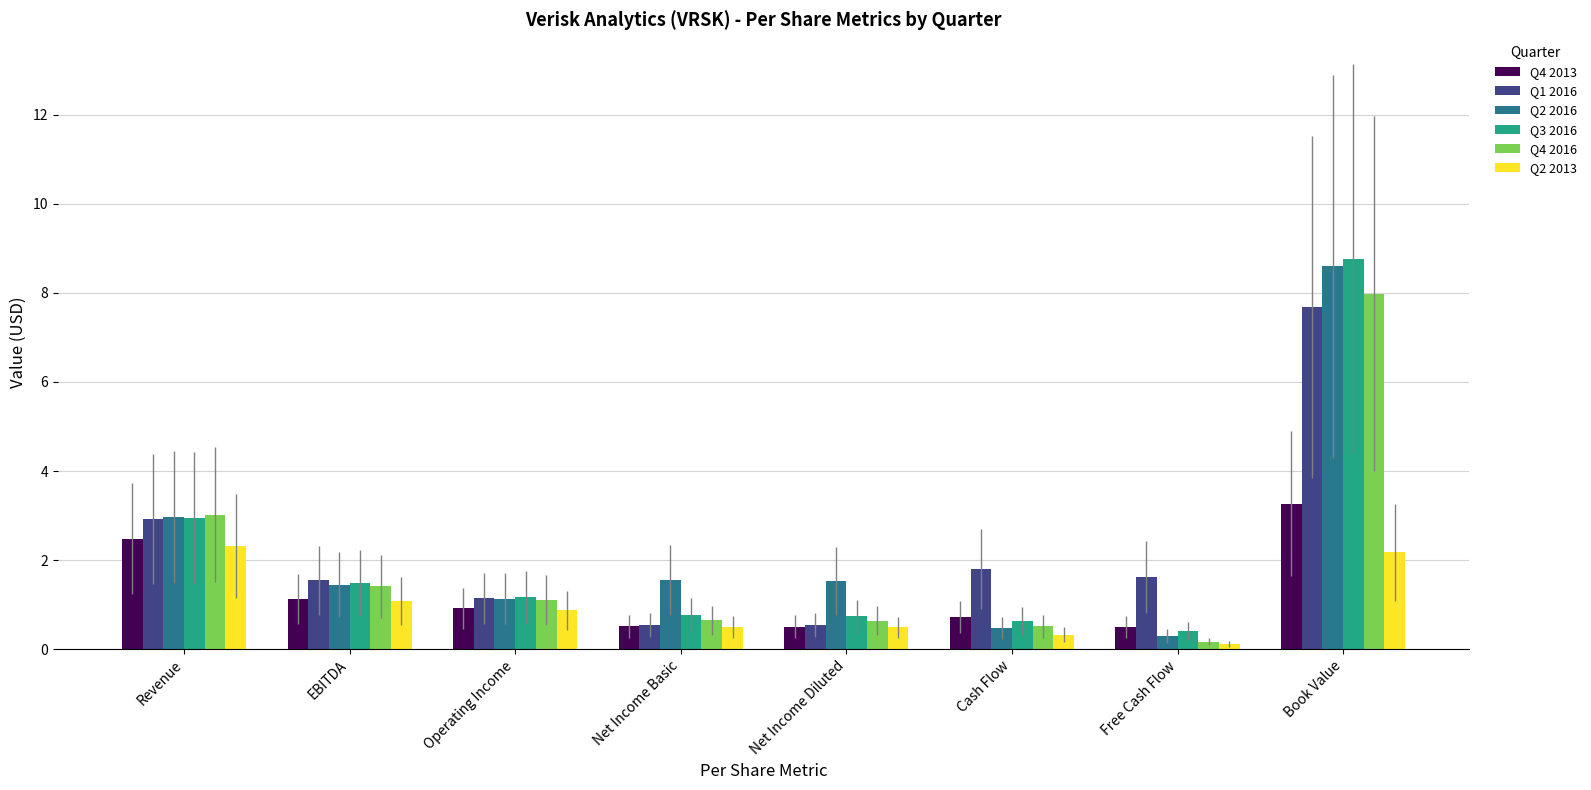

The value of Q4 2013 at Net Income Diluted is 0.5. True or false?

True